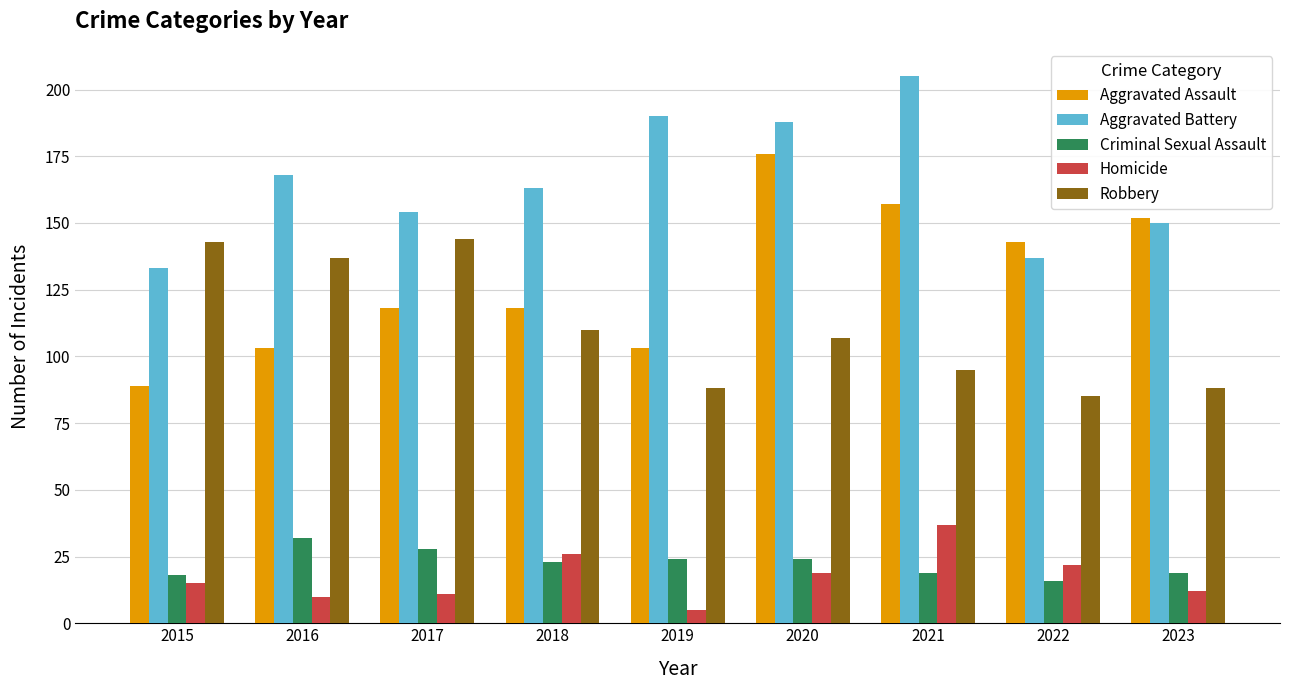

How many values in the Homicide series are below 15?

4